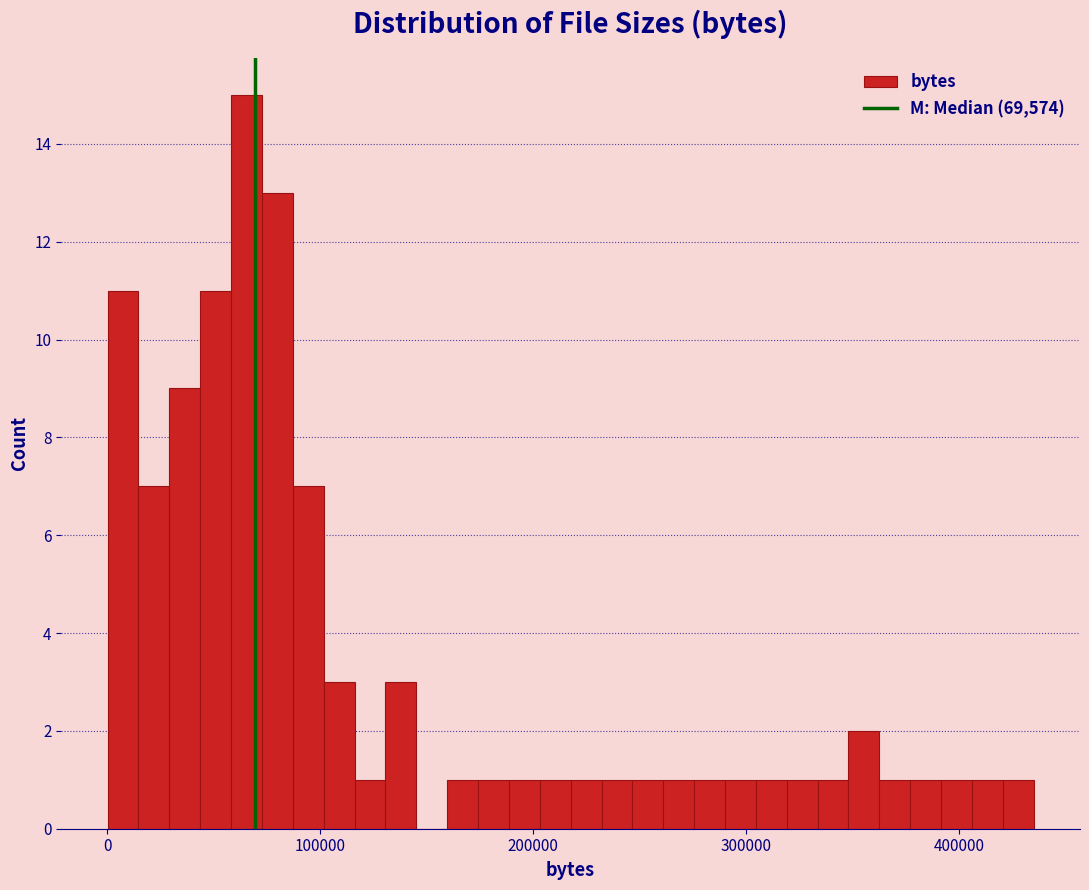

Around what value on the x-axis is the tallest bar? Give the approximate position of its centre, as read against the axis.

70000